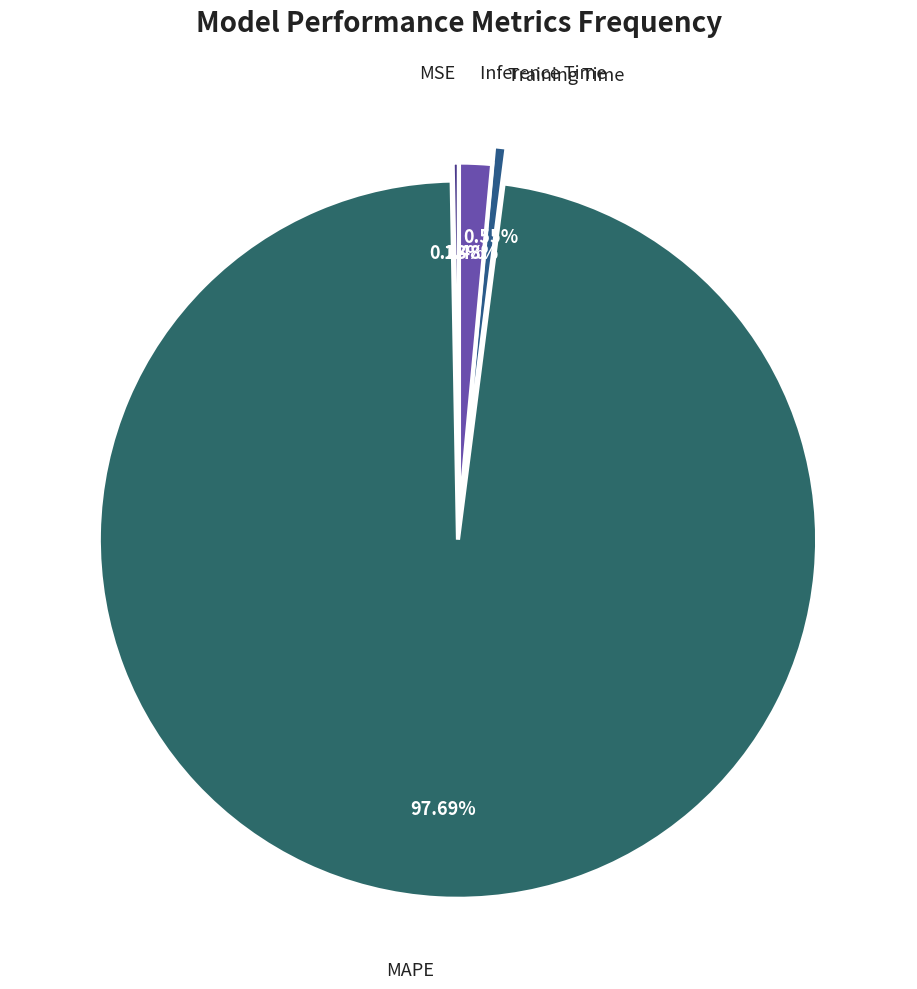

What is the majority slice?

MAPE